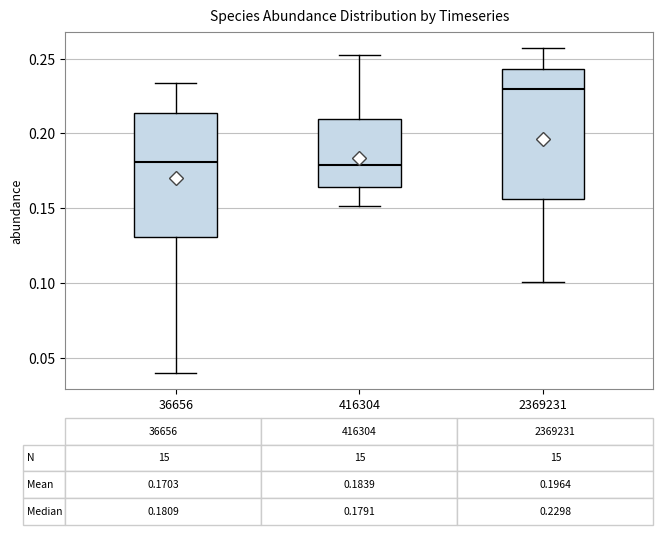

Which box's median line is the highest?

2369231